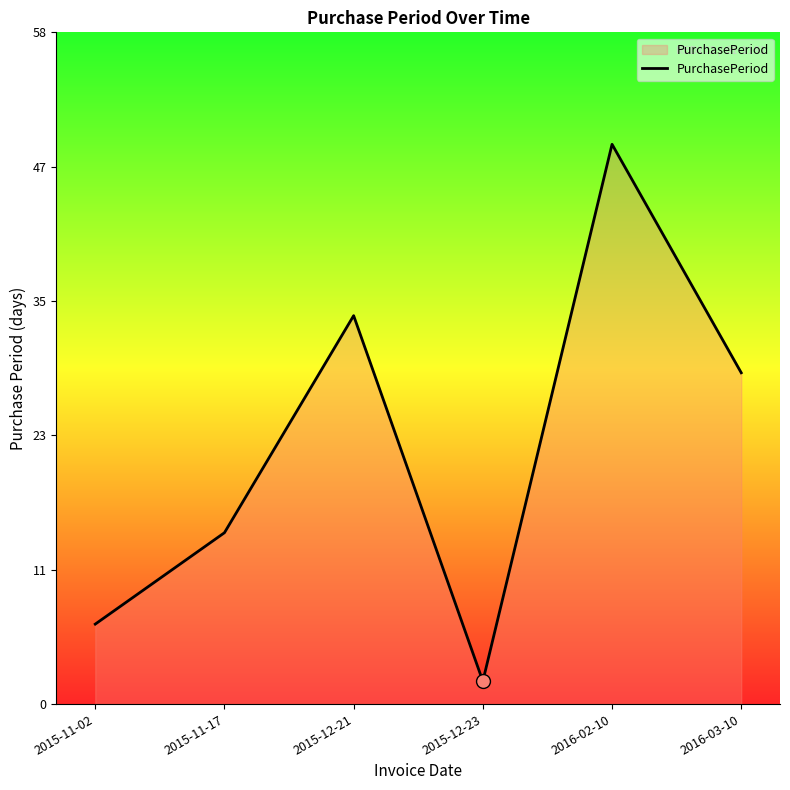

Does the chart display data point markers on the line(s)?

No